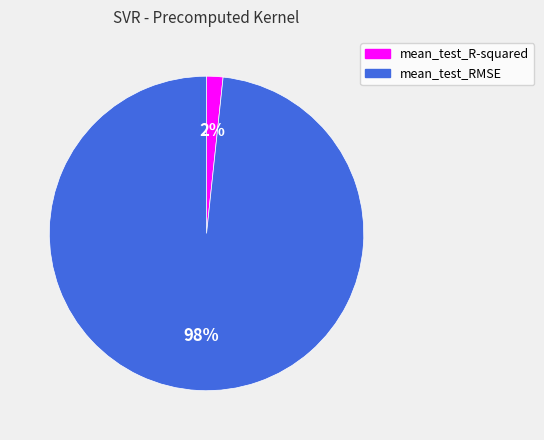

Between mean_test_RMSE and mean_test_R-squared, which is larger?

mean_test_RMSE